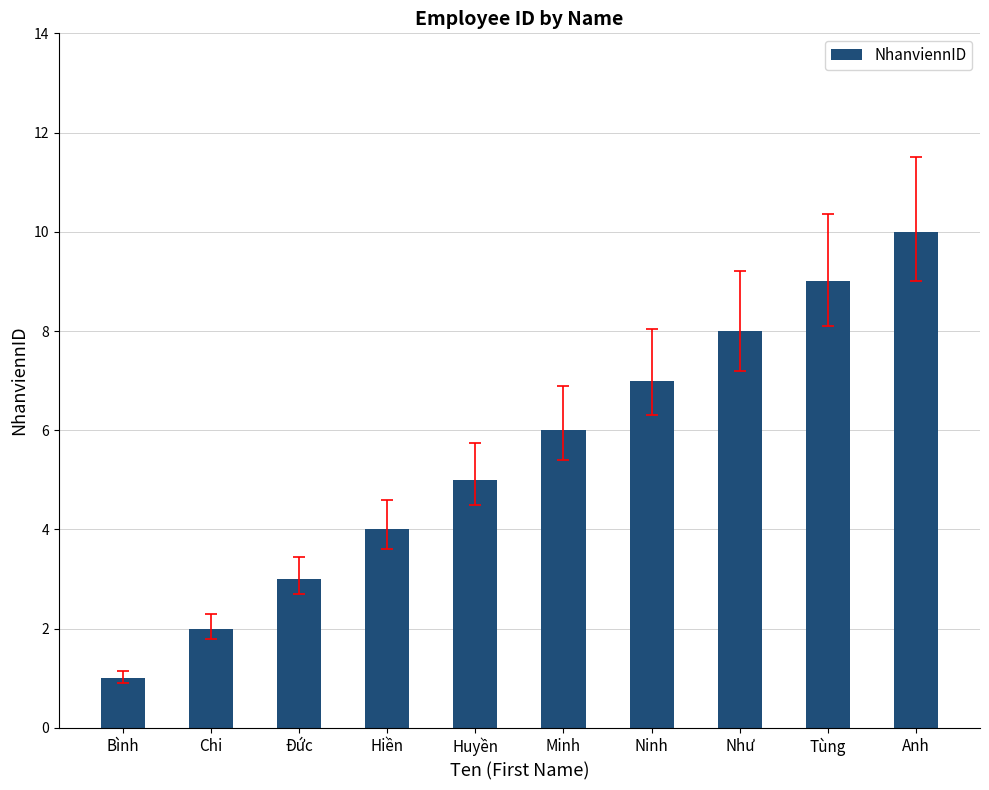

What is the difference between the maximum and minimum values?

9